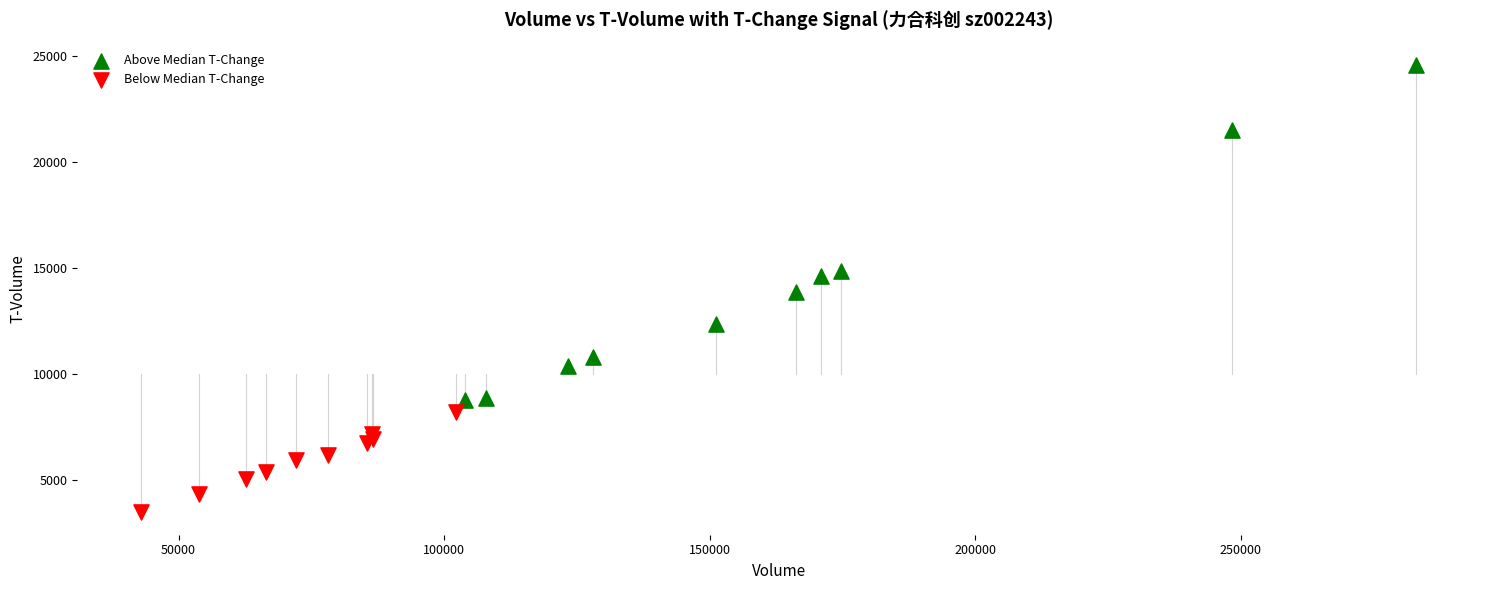

What are all the series names shown in the legend?

Above Median T-Change, Below Median T-Change